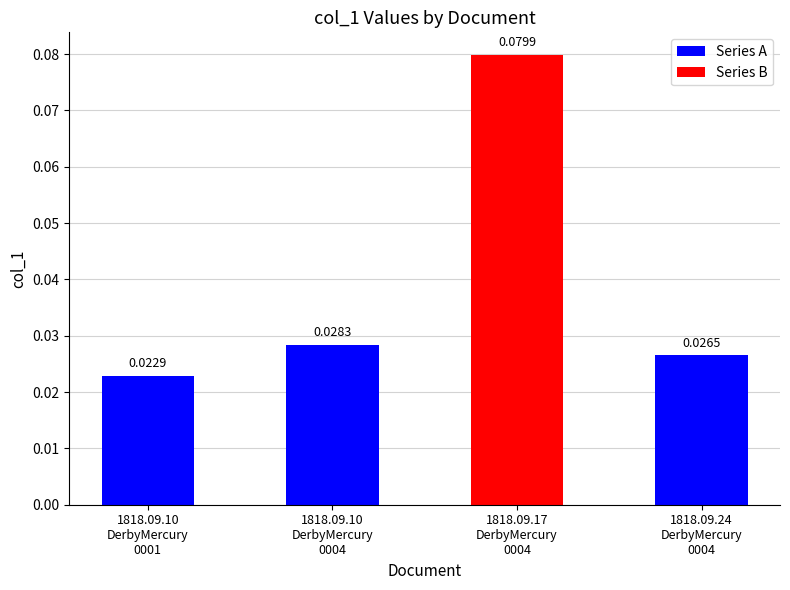

The chart shows a value of 0.0 at 1818.09.24
DerbyMercury
0004. True or false?

False